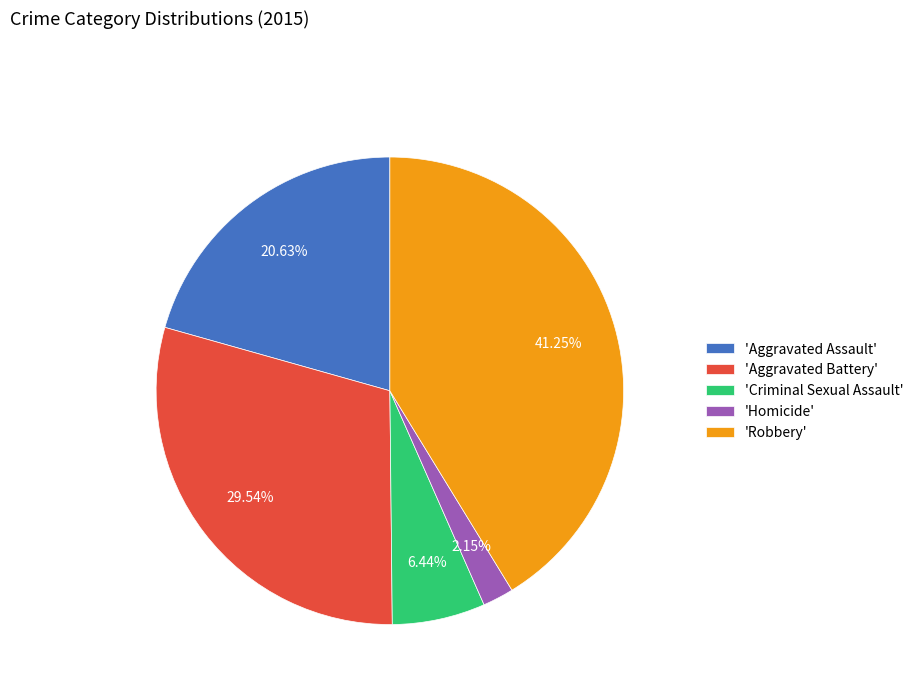

Between 'Aggravated Battery' and 'Criminal Sexual Assault', which is larger?

'Aggravated Battery'